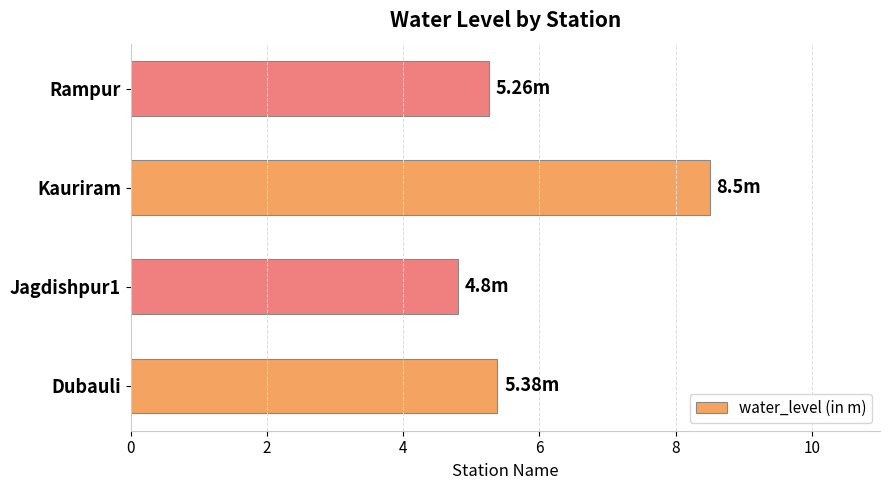

How many bars are there in total?

4